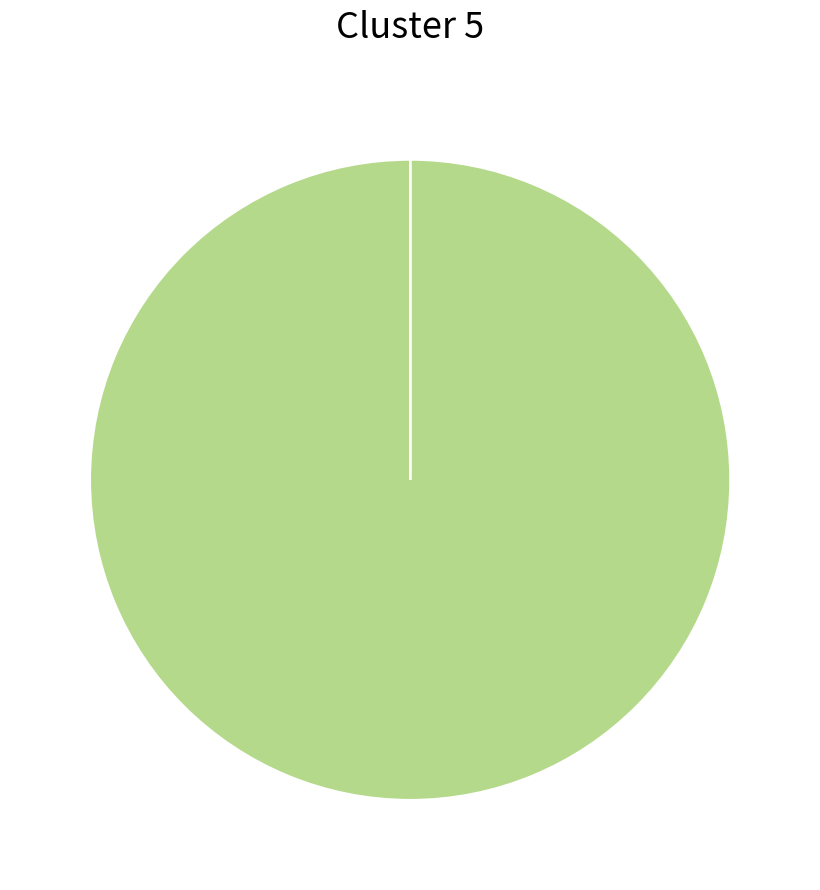

Is there a majority slice in this chart?

Yes